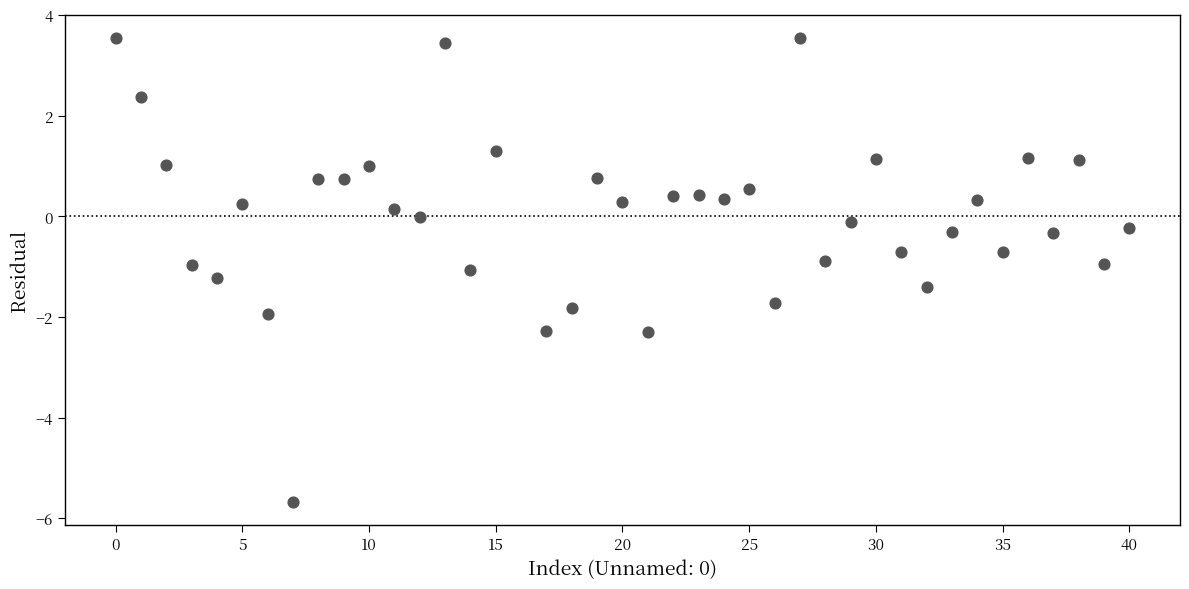

What is the range of X values (max minus min)?

40.0